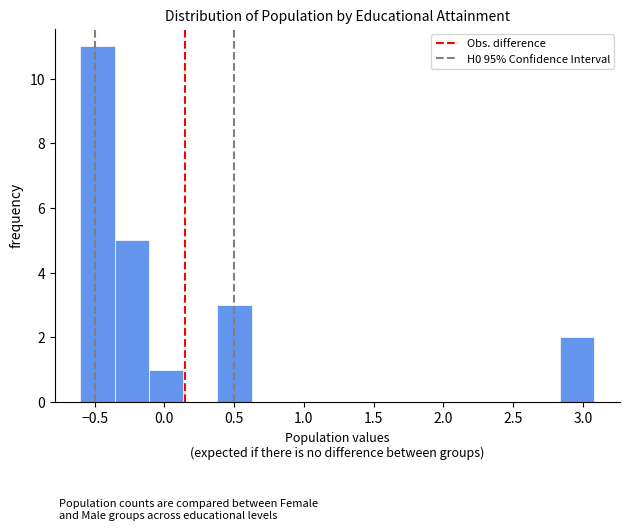

Reading left to right, list every bar in this chart as the range it spans on the x-axis followed by its height. Neither the bar edges nor the heights are printed on the chart, so give them approximately, as read against the axes.

-0.60 to -0.35: 11
-0.35 to -0.10: 5
-0.10 to 0.15: 1
0.15 to 0.40: 0
0.40 to 0.65: 3
0.65 to 0.85: 0
0.85 to 1.10: 0
1.10 to 1.35: 0
1.35 to 1.60: 0
1.60 to 1.85: 0
1.85 to 2.10: 0
2.10 to 2.35: 0
2.35 to 2.60: 0
2.60 to 2.85: 0
2.85 to 3.10: 2